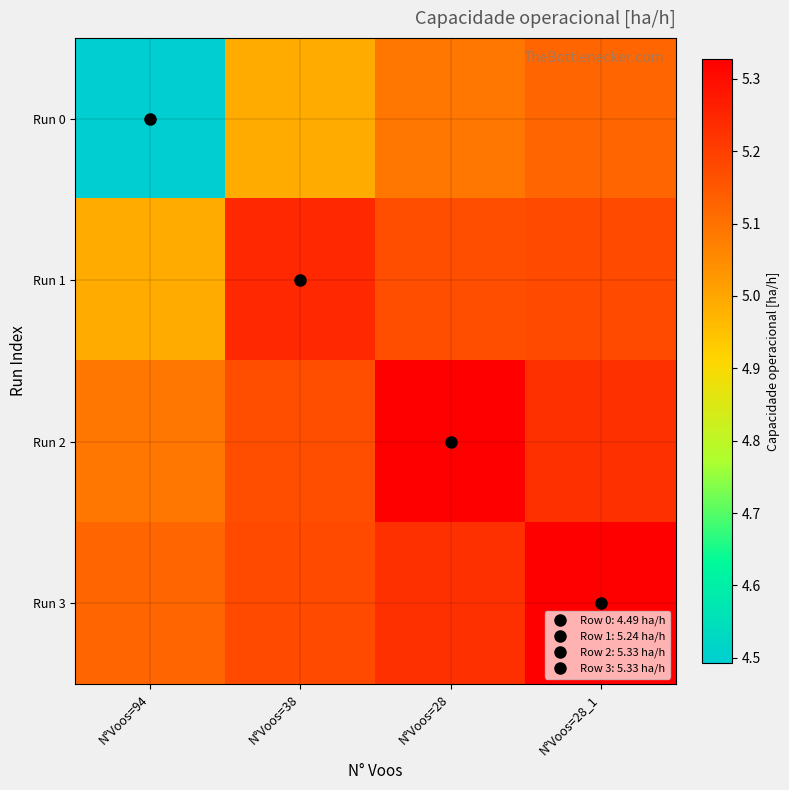

Rank the series at N°Voos=38 from lowest to highest value.

Run 0, Run 2, Run 3, Run 1